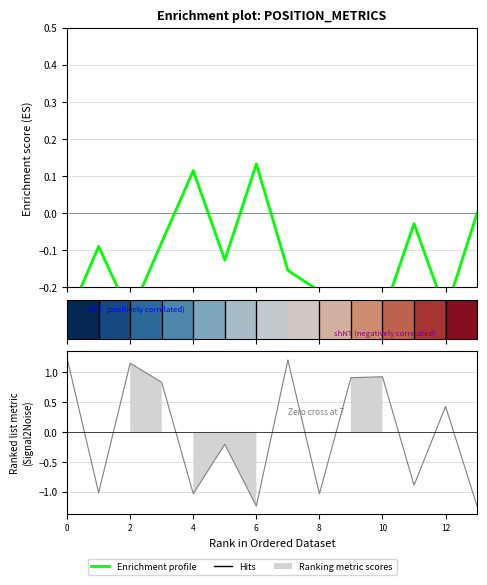

The Enrichment profile series shows -0.1 at 7. True or false?

False